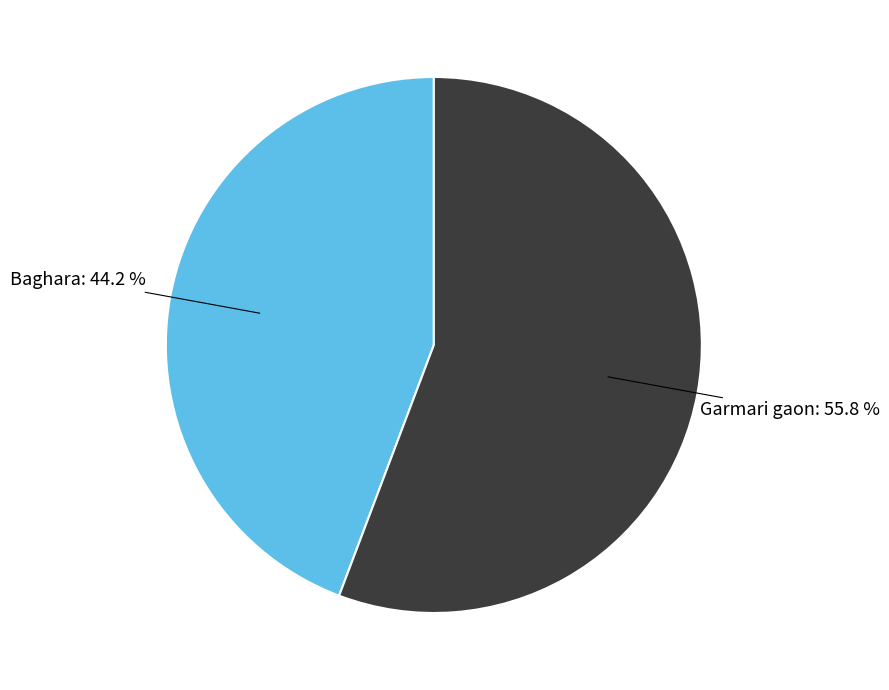

Is there a majority slice in this chart?

Yes